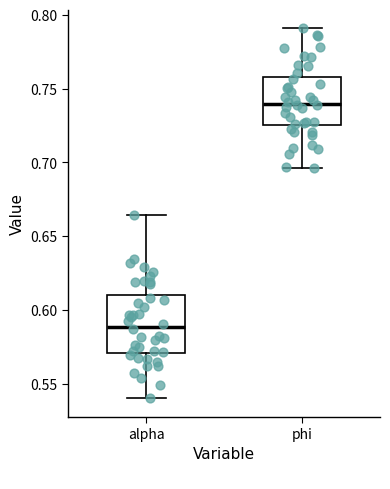

Reading left to right, read every box against the y-axis: the position of its median line, the range the box covers, and the ends of its whiskers. The values are not printed on the chart, so give them approximately, as read against the axis.

alpha: median 0.590, box 0.570 to 0.610, whiskers 0.540 to 0.665
phi: median 0.740, box 0.725 to 0.760, whiskers 0.695 to 0.790